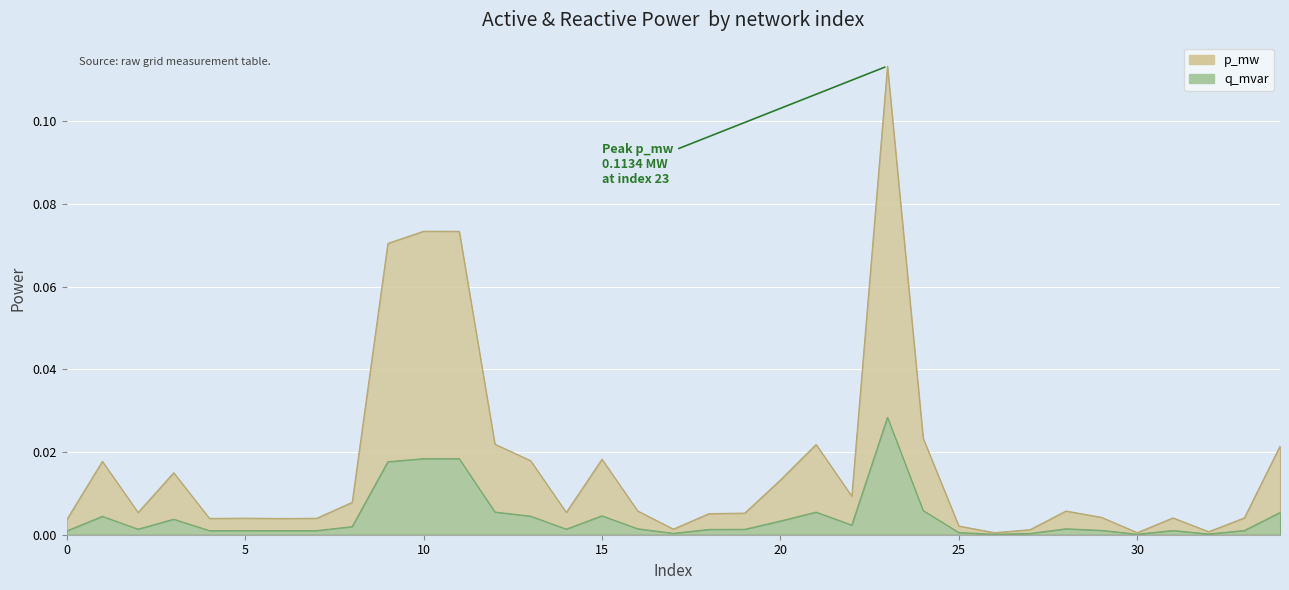

The value of p_mw at 16 is 0.0. True or false?

True